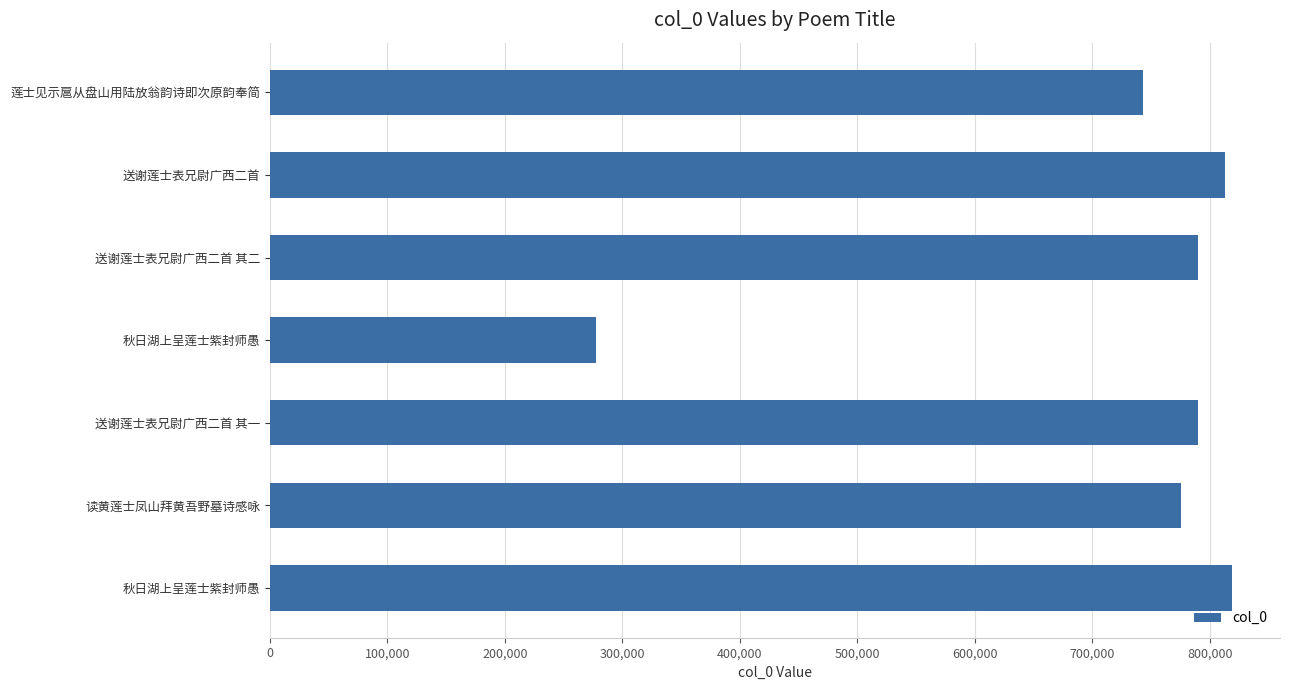

Does the chart contain any negative values?

No